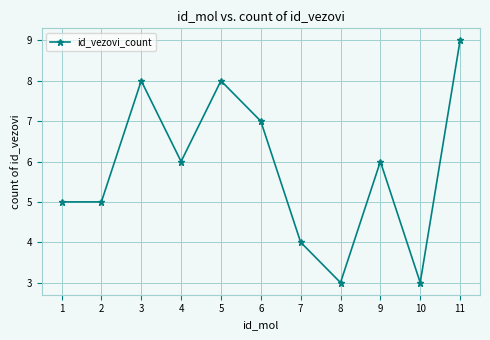

Where is the first local maximum?

3